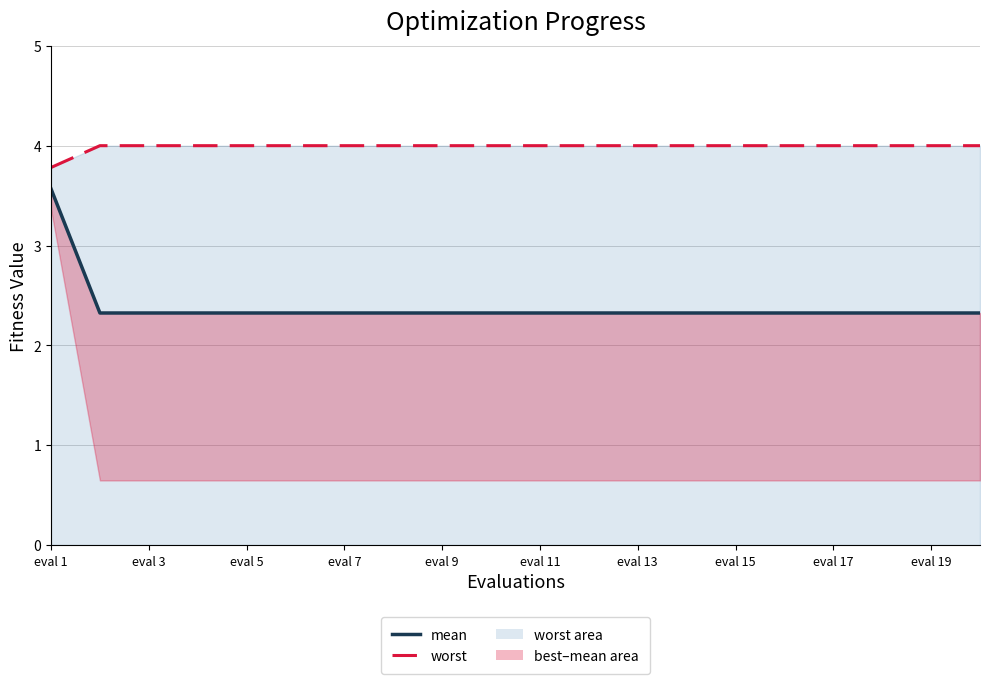

What is the value of the mean point at the 17th from the left?

2.3